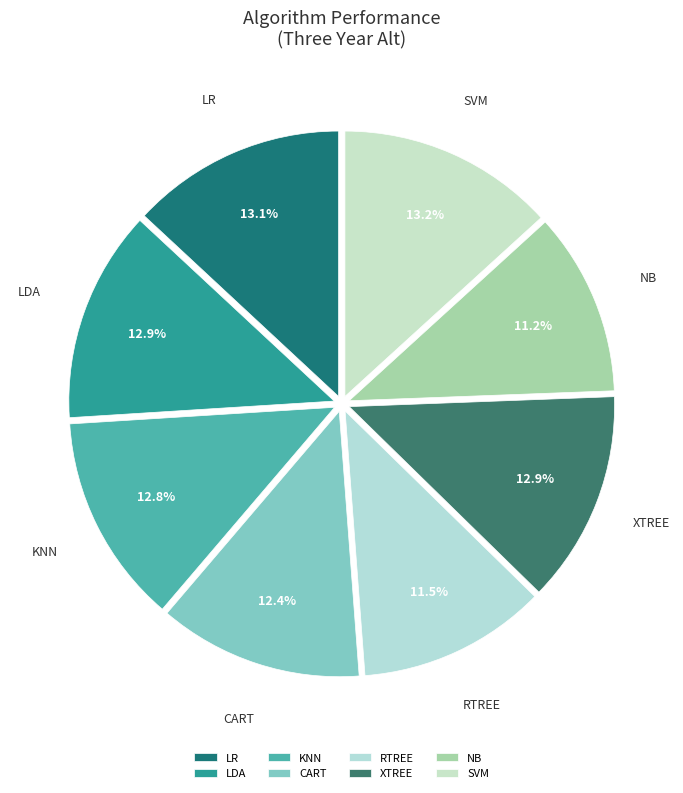

Between CART and SVM, which is larger?

SVM